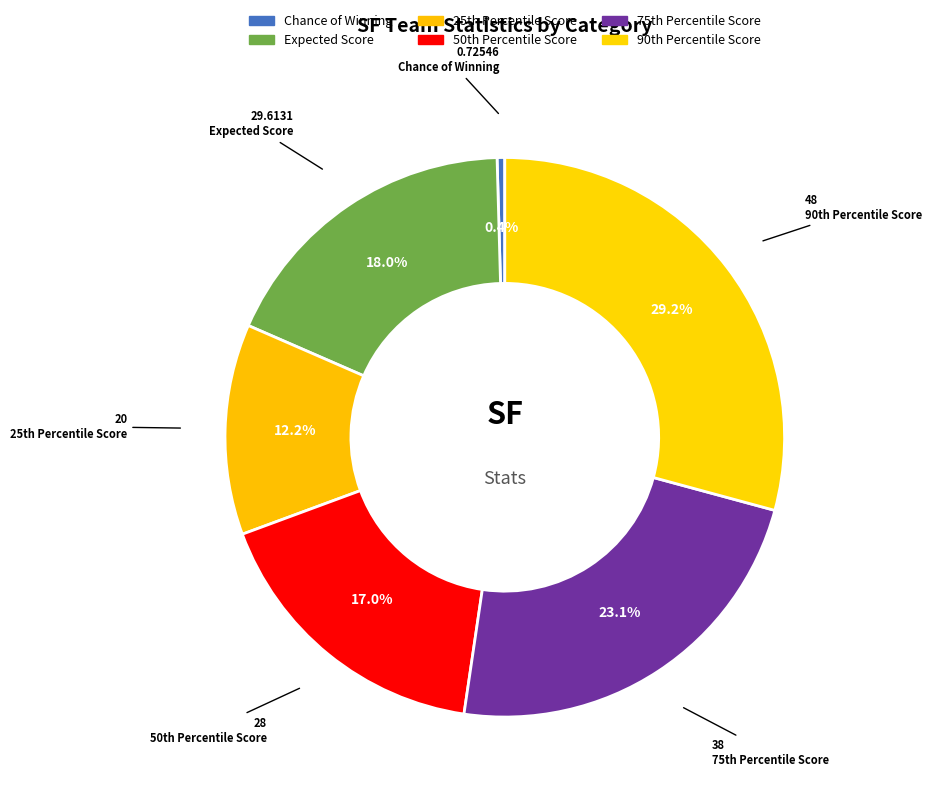

Which category has the smallest portion of the pie?

Chance of Winning